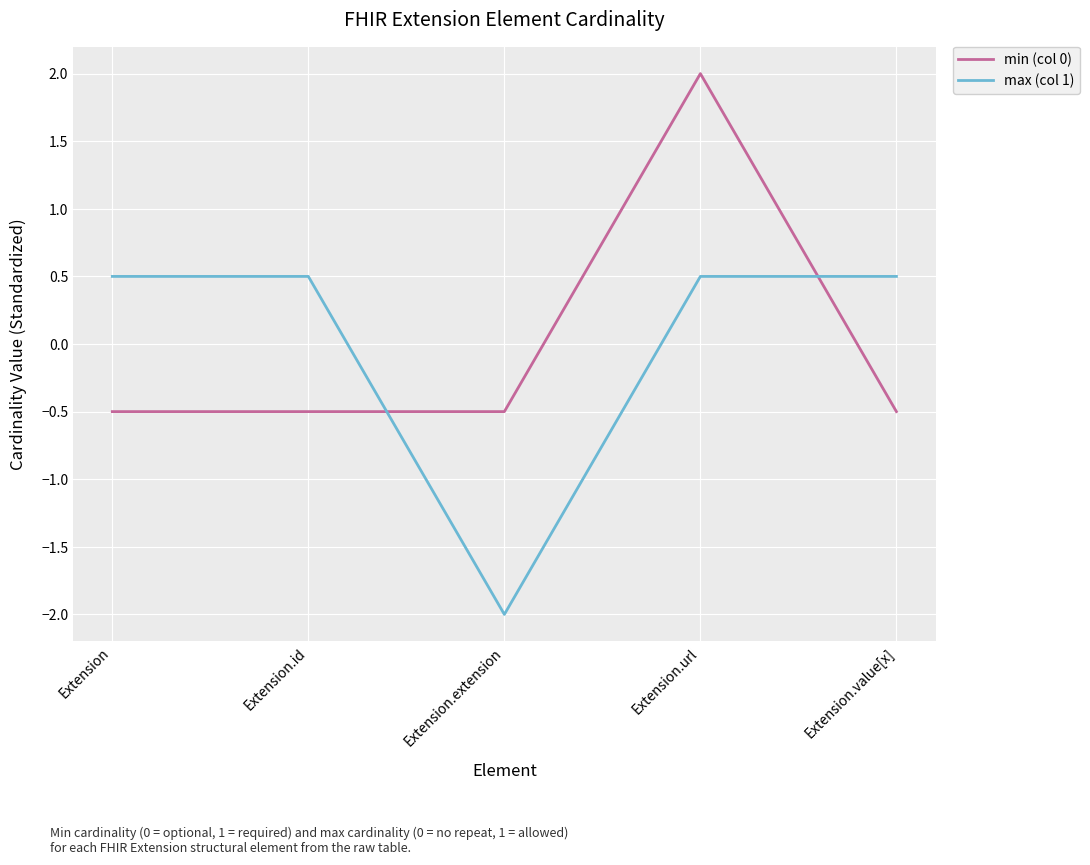

True or false: max (col 1) and min (col 0) cross at least once.

True